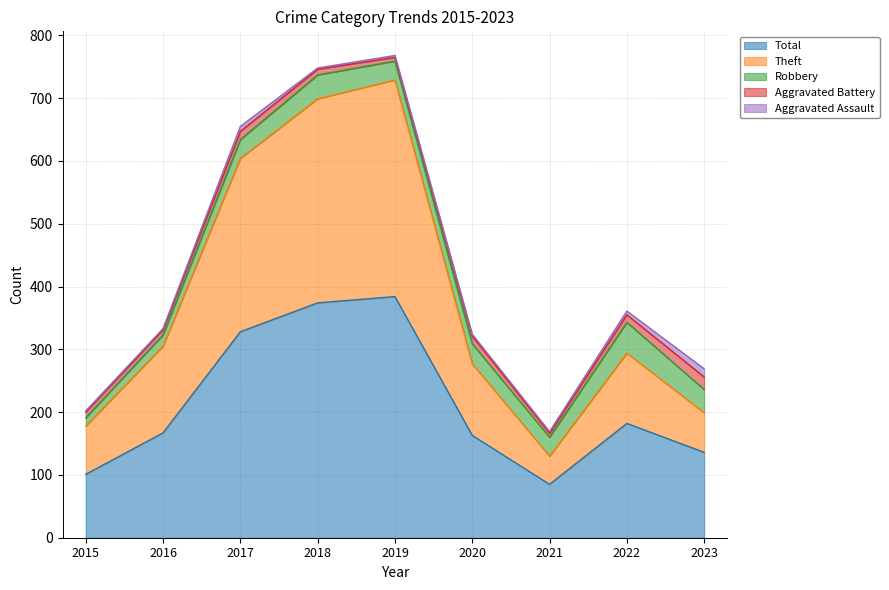

Reading left to right, list all the values displayed in this chart.

Aggravated Assault: 2015=2	2016=2	2017=8	2018=2	2019=3	2020=3	2021=3	2022=6	2023=13
Aggravated Battery: 2015=9	2016=8	2017=13	2018=9	2019=6	2020=12	2021=6	2022=12	2023=20
Robbery: 2015=13	2016=18	2017=30	2018=38	2019=30	2020=32	2021=30	2022=49	2023=37
Theft: 2015=77	2016=138	2017=276	2018=325	2019=345	2020=114	2021=45	2022=112	2023=63
Total: 2015=101	2016=167	2017=328	2018=374	2019=384	2020=163	2021=85	2022=182	2023=136